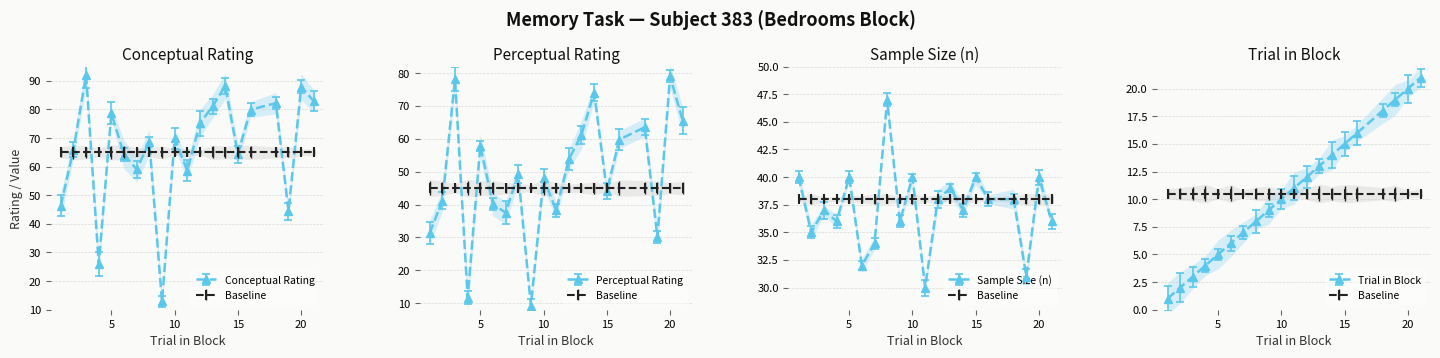

How many data points does each series have?

20